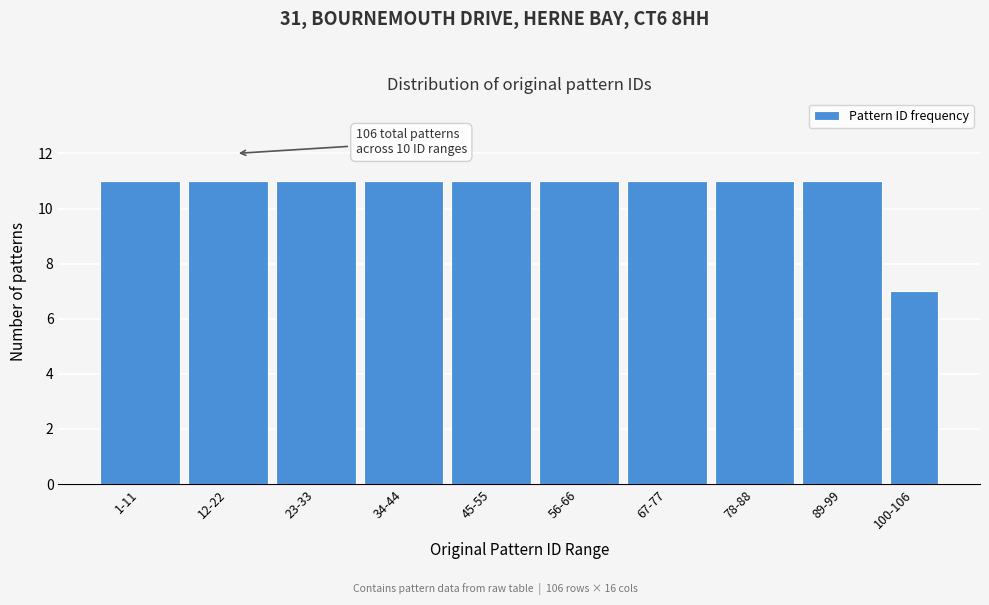

Reading right to left, list all the values displayed in this chart.

100-106=7	89-99=11	78-88=11	67-77=11	56-66=11	45-55=11	34-44=11	23-33=11	12-22=11	1-11=11